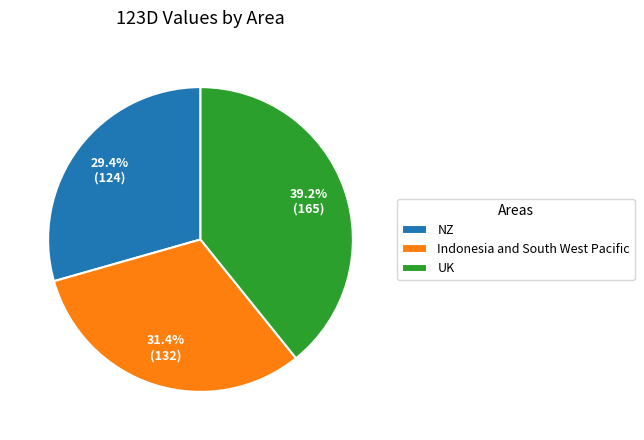

Between UK and NZ, which is larger?

UK